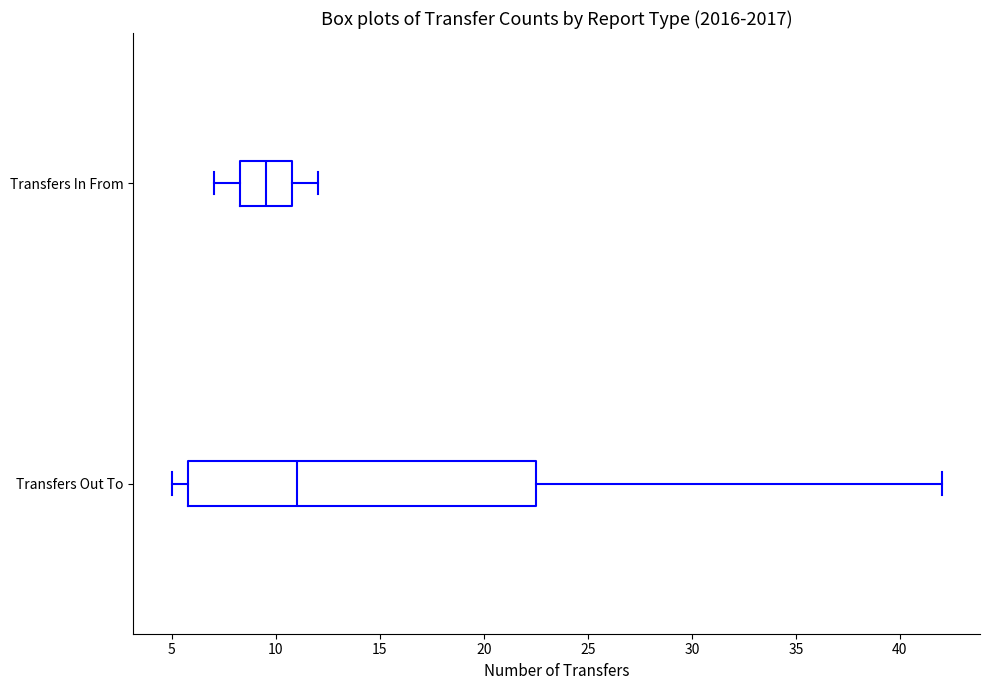

Reading bottom to top, read every box against the x-axis: the position of its median line, the range the box covers, and the ends of its whiskers. The values are not printed on the chart, so give them approximately, as read against the axis.

Transfers Out To: median 11.0, box 6.0 to 22.5, whiskers 5.0 to 42.0
Transfers In From: median 9.5, box 8.5 to 11.0, whiskers 7.0 to 12.0